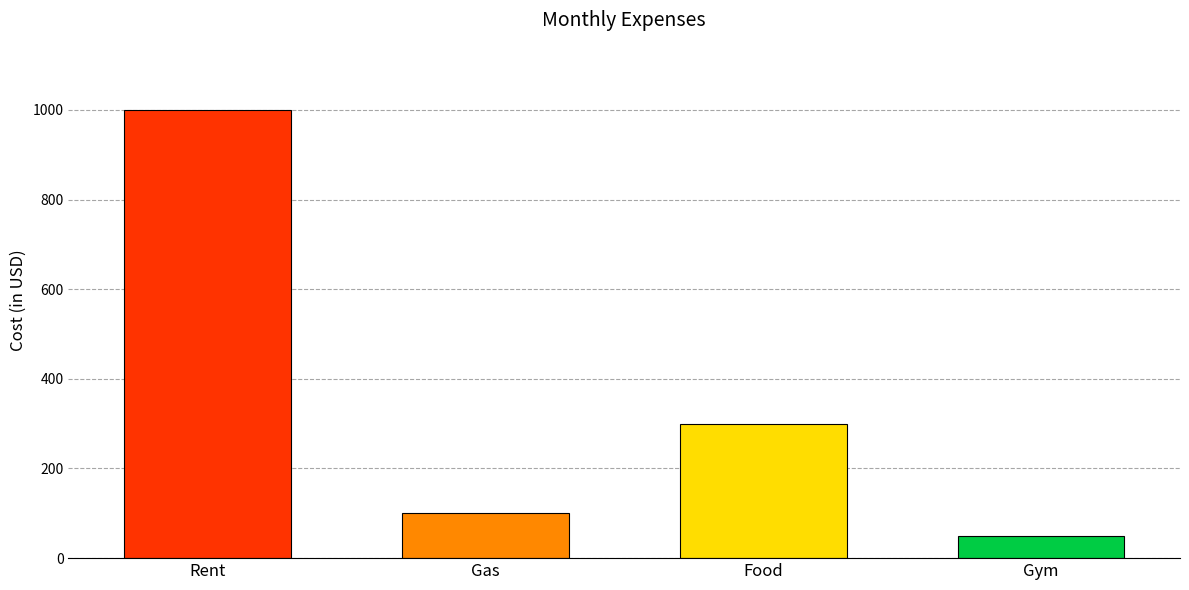

What is the difference between the values at Rent and Gym?

950